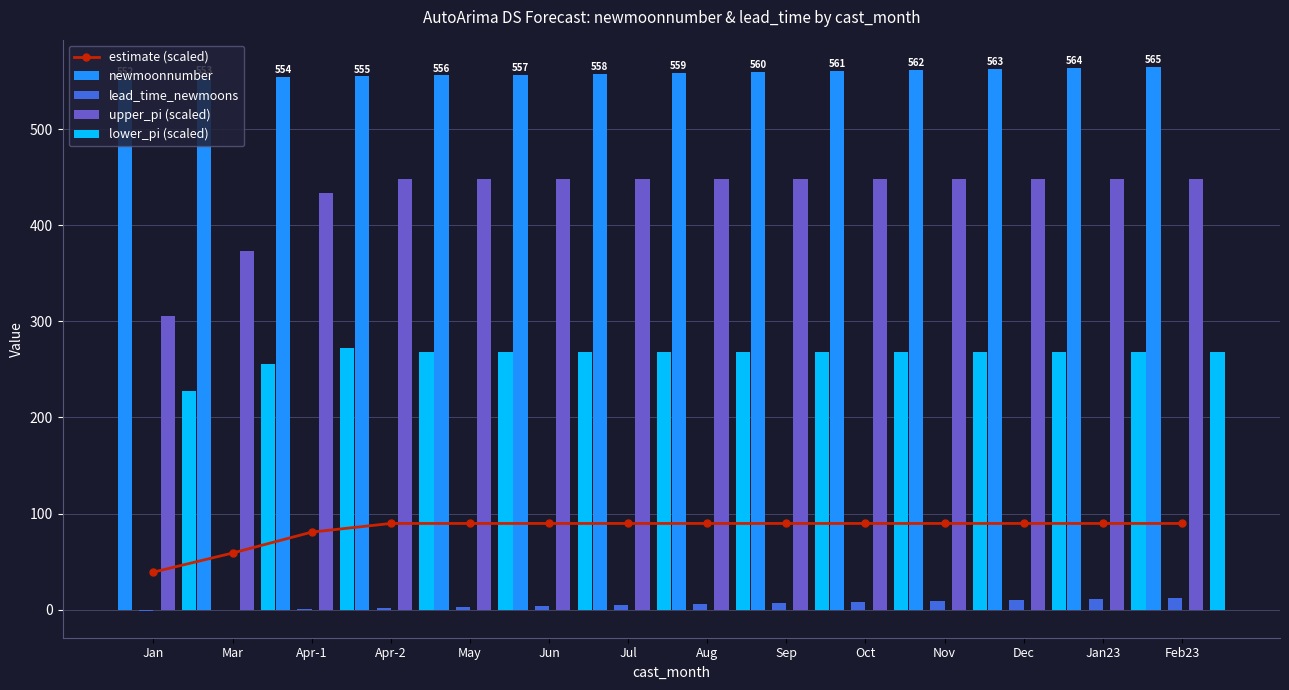

Which category has the lowest value across all series?

Jan